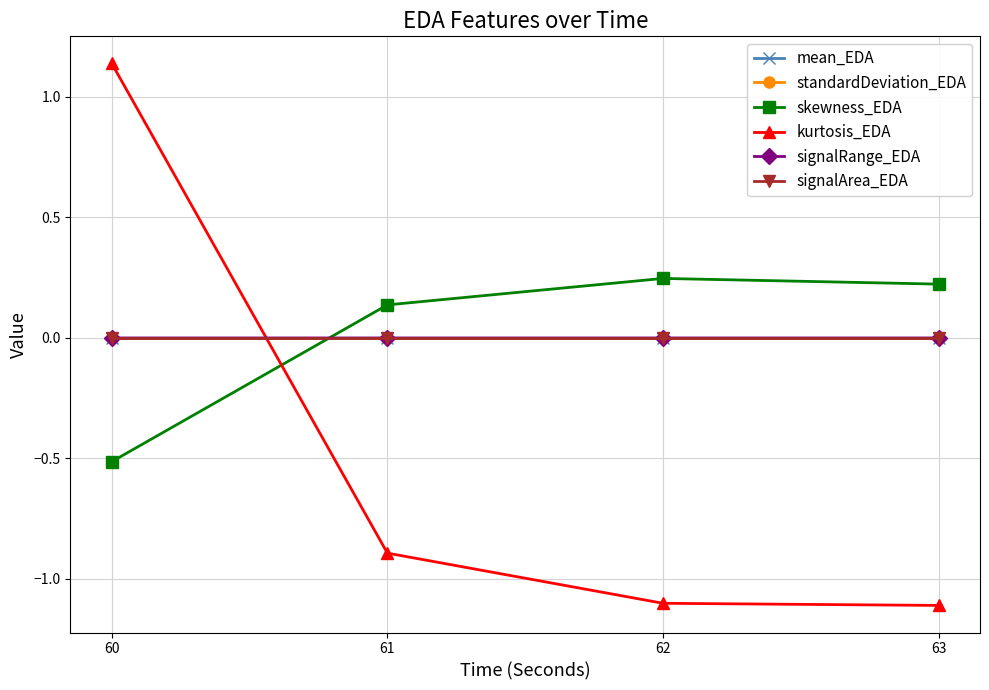

Is the value of signalArea_EDA at 61 greater than the value of kurtosis_EDA at 62?

Yes